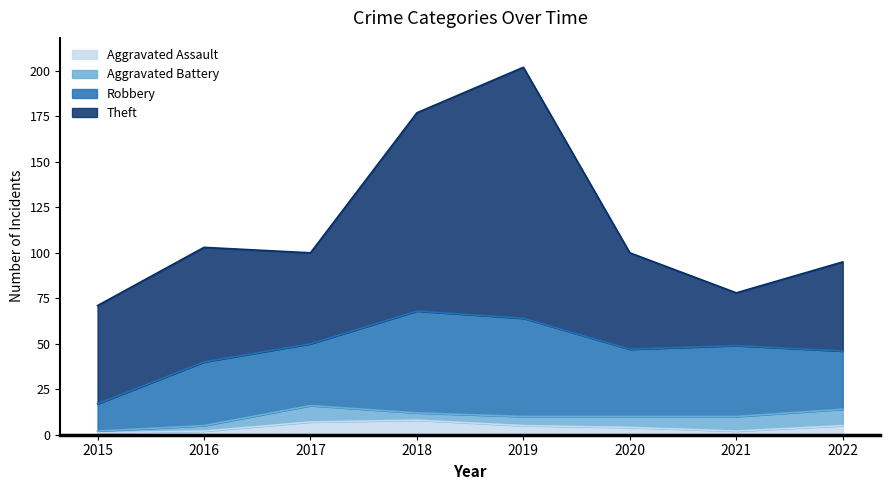

List the series in order of their peak value, lowest first.

Aggravated Assault, Aggravated Battery, Robbery, Theft